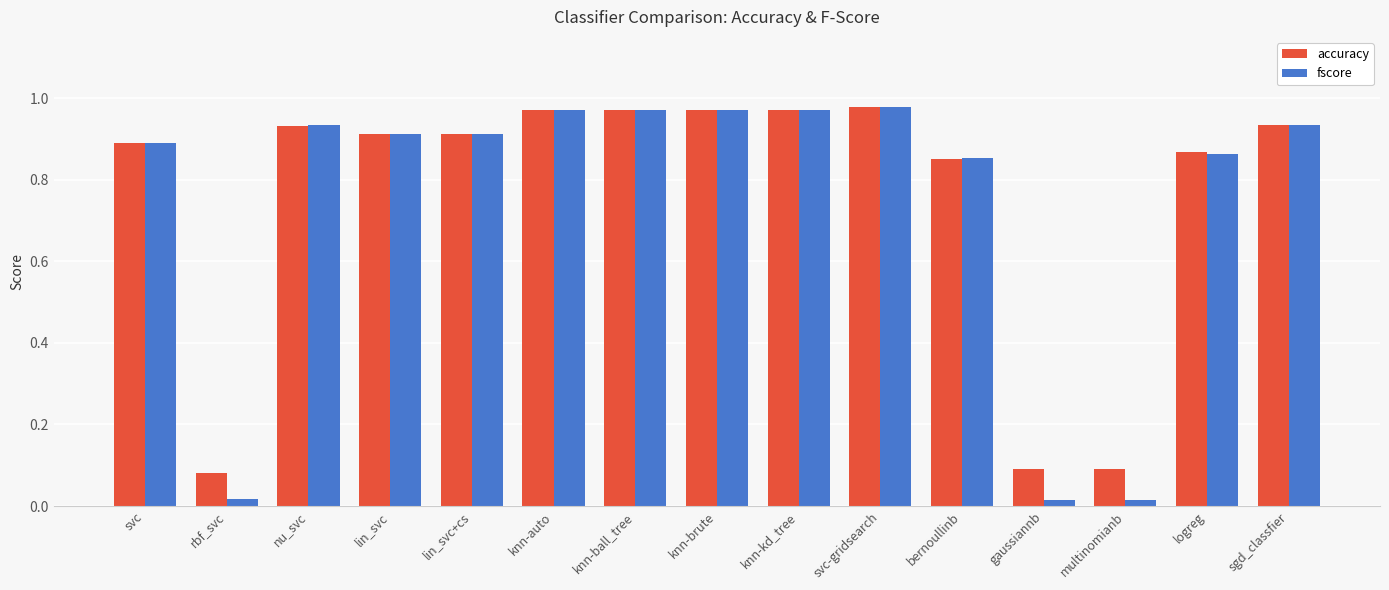

How many series are shown in this chart?

2